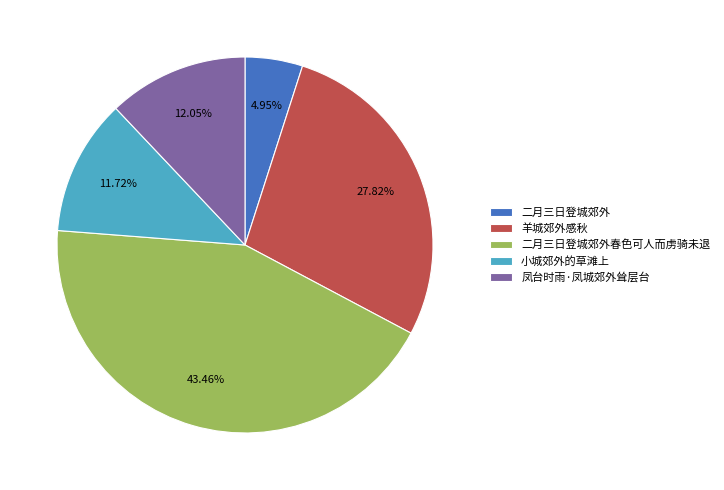

Does any single category account for the majority?

No